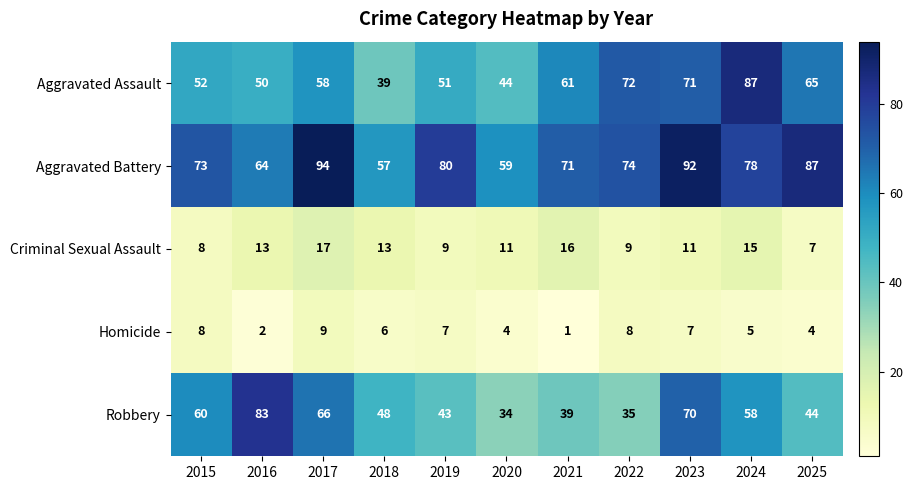

Which category has the lowest value in the Criminal Sexual Assault series?

2025